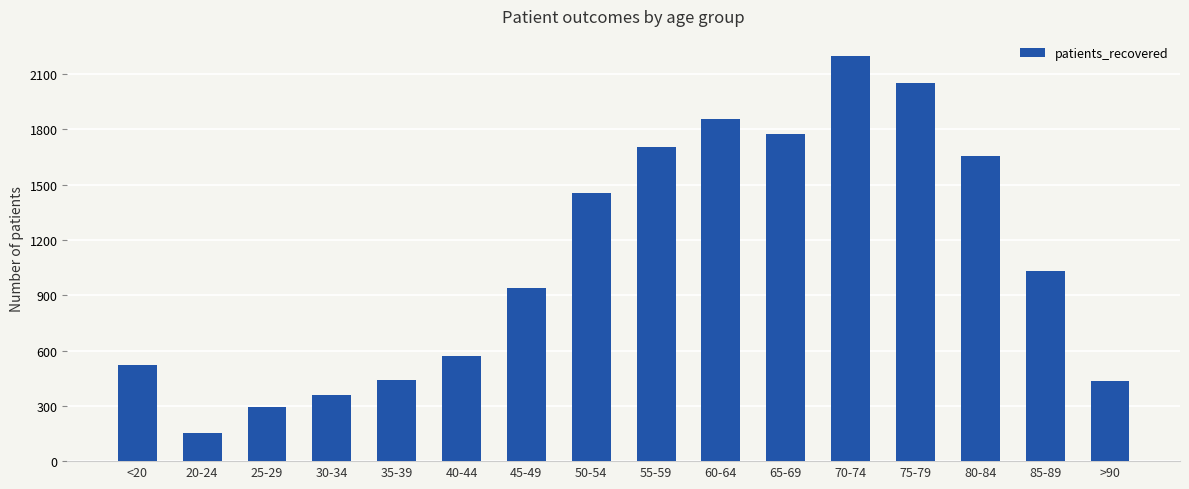

What position from the right is 80-84?

3